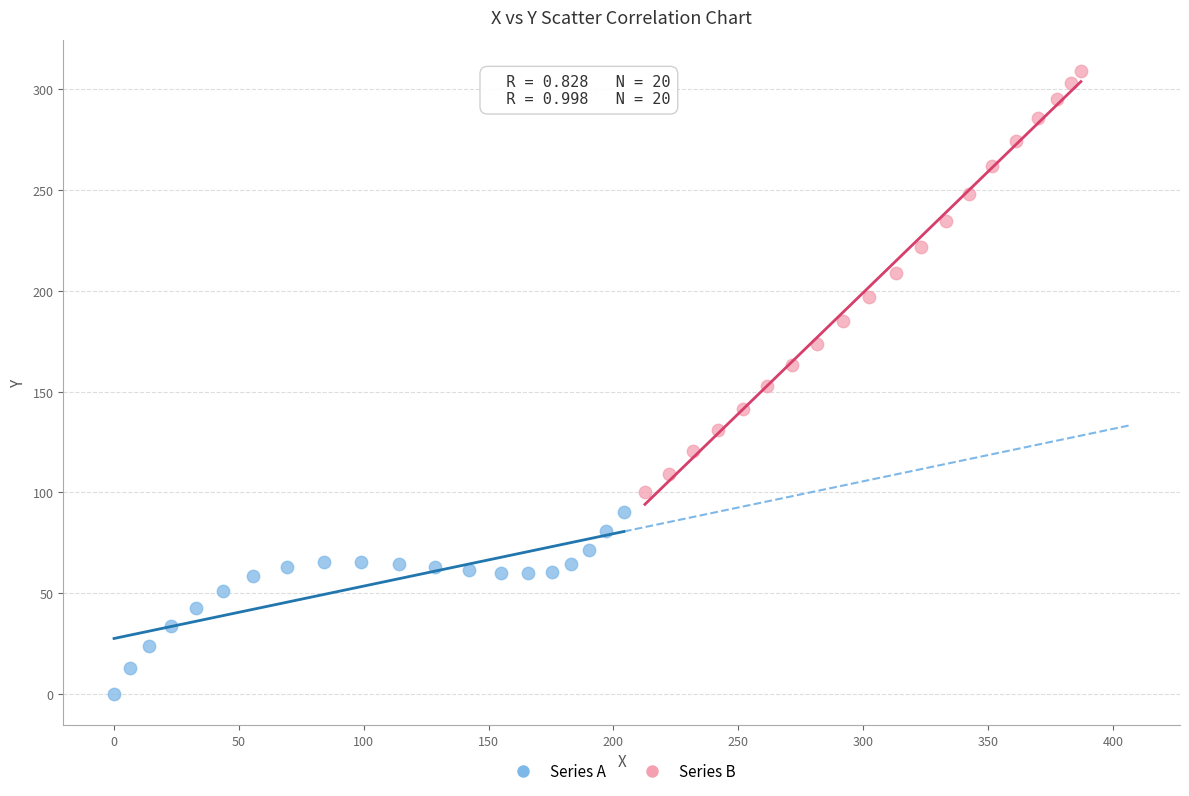

Which series contains the lowest Y value?

Series A